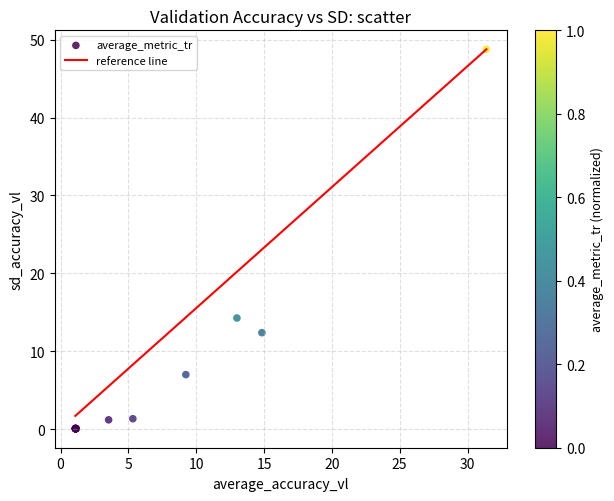

What Y value in the scatter plot is closest to 24?

14.3